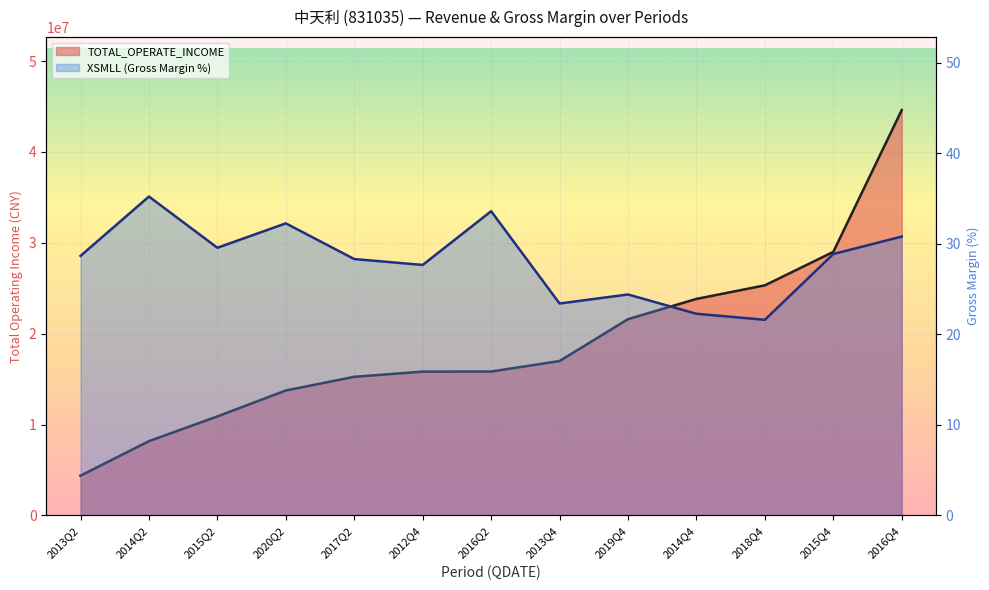

What is the difference between the TOTAL_OPERATE_INCOME values at 2016Q4 and 2017Q2?

29349887.6